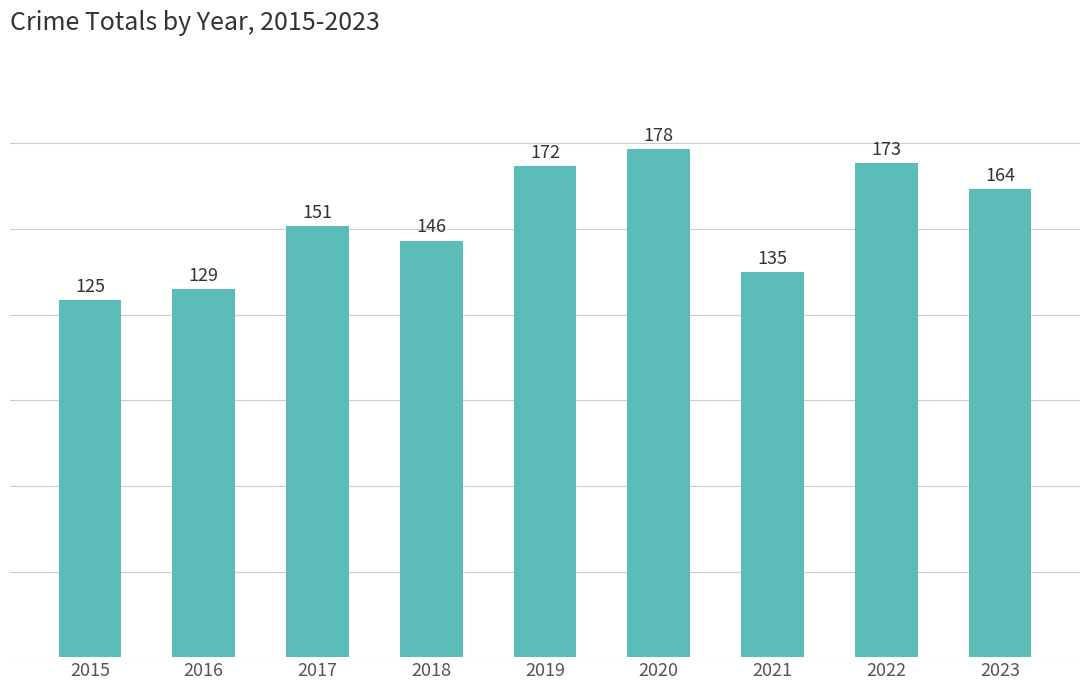

What is the change in value from 2015 to 2022?

+48